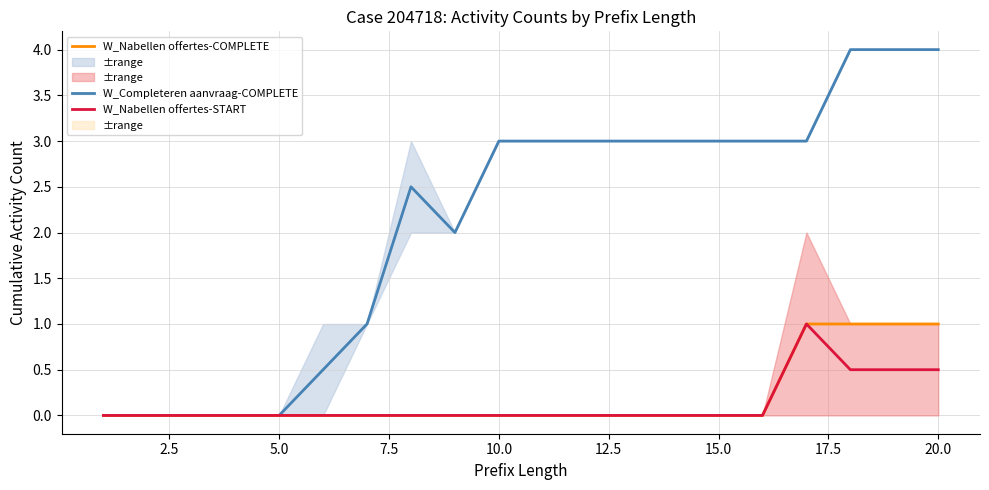

What is the average value of the W_Completeren aanvraag-COMPLETE series?

2.1